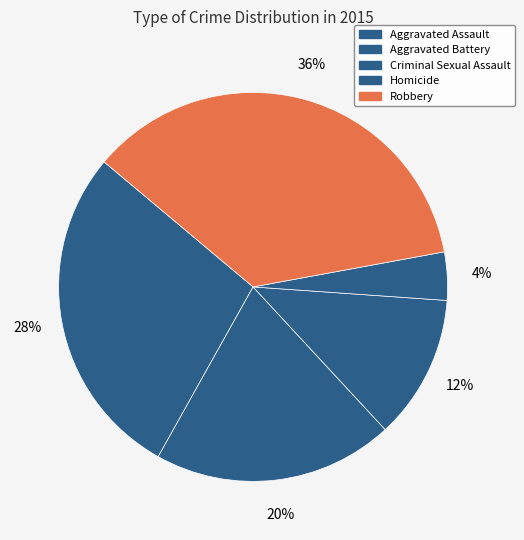

Count the number of slices in the pie.

5